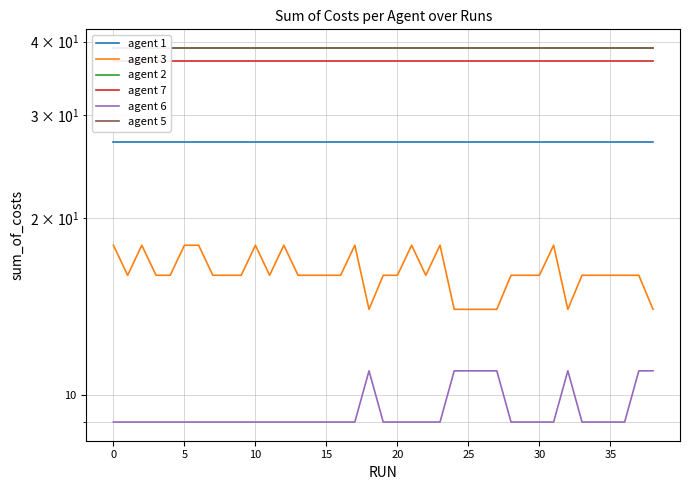

What is the smallest value displayed?

9